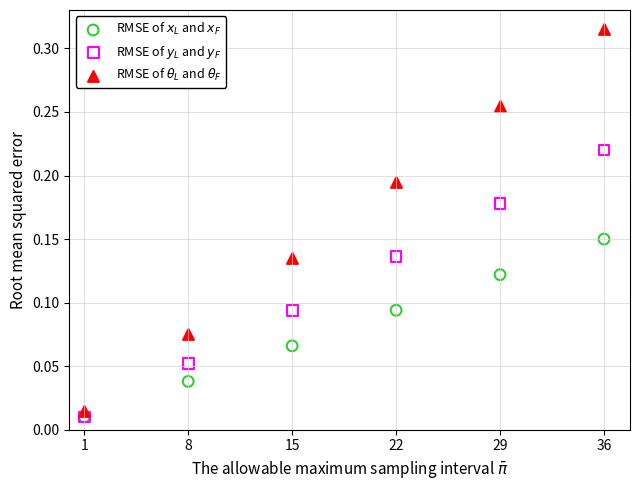

What are all the series names shown in the legend?

RMSE of $x_L$ and $x_F$, RMSE of $y_L$ and $y_F$, RMSE of $\theta_L$ and $\theta_F$